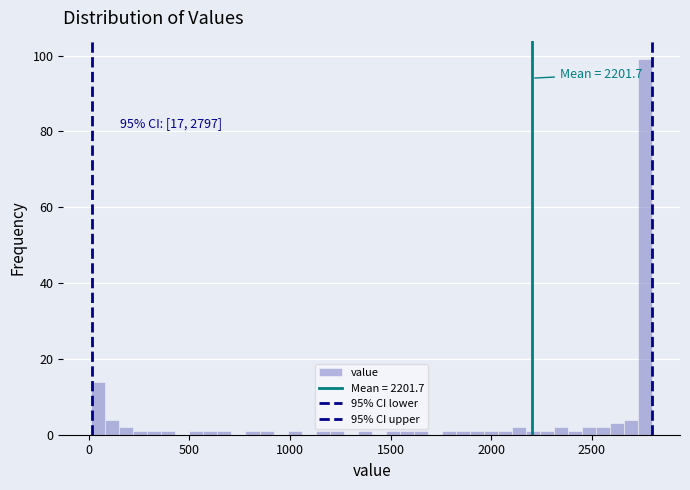

Read against the x-axis, roughly where is the centre of the tallest bar?

2750